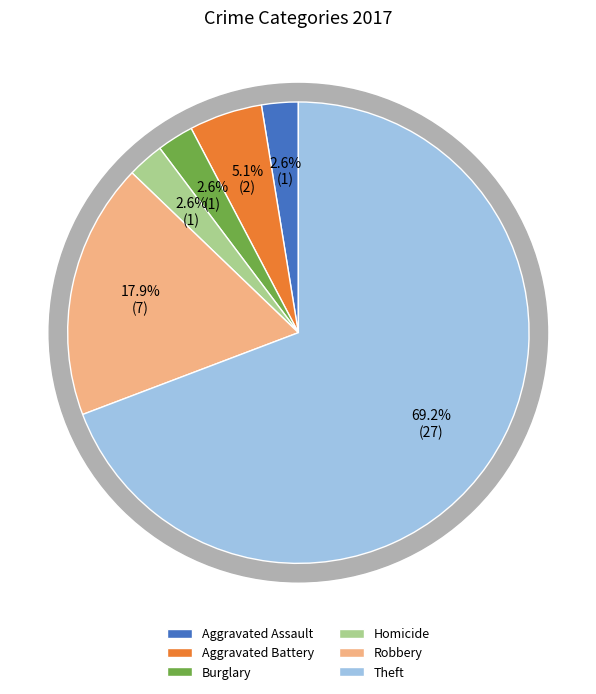

Which category accounts for the majority?

Theft